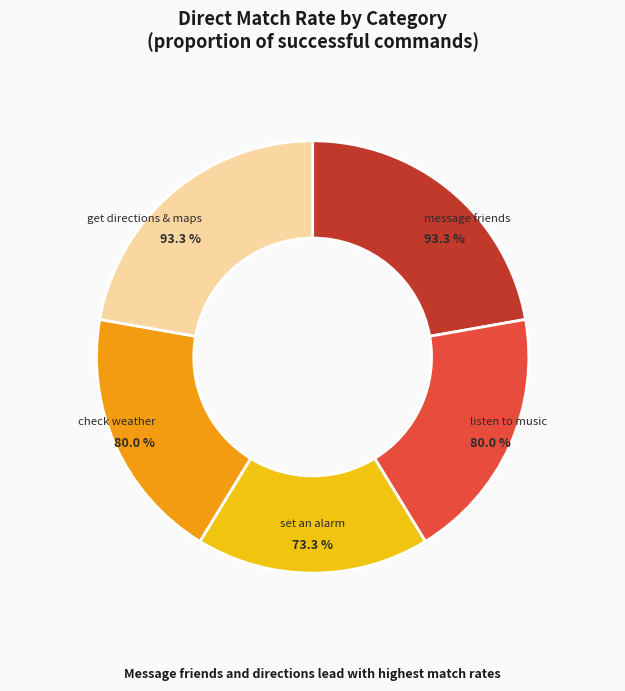

How many slices are in this pie chart?

5